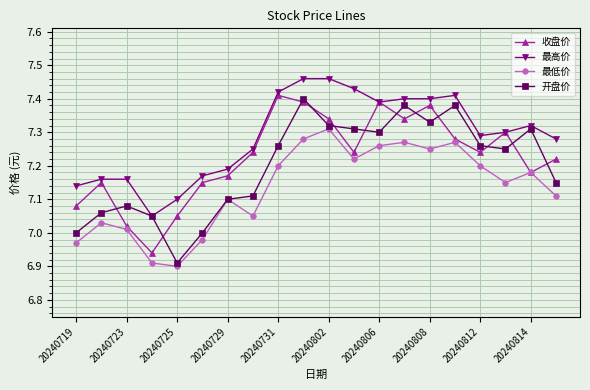

Rank the series by their average value, from highest to lowest.

最高价, 收盘价, 开盘价, 最低价